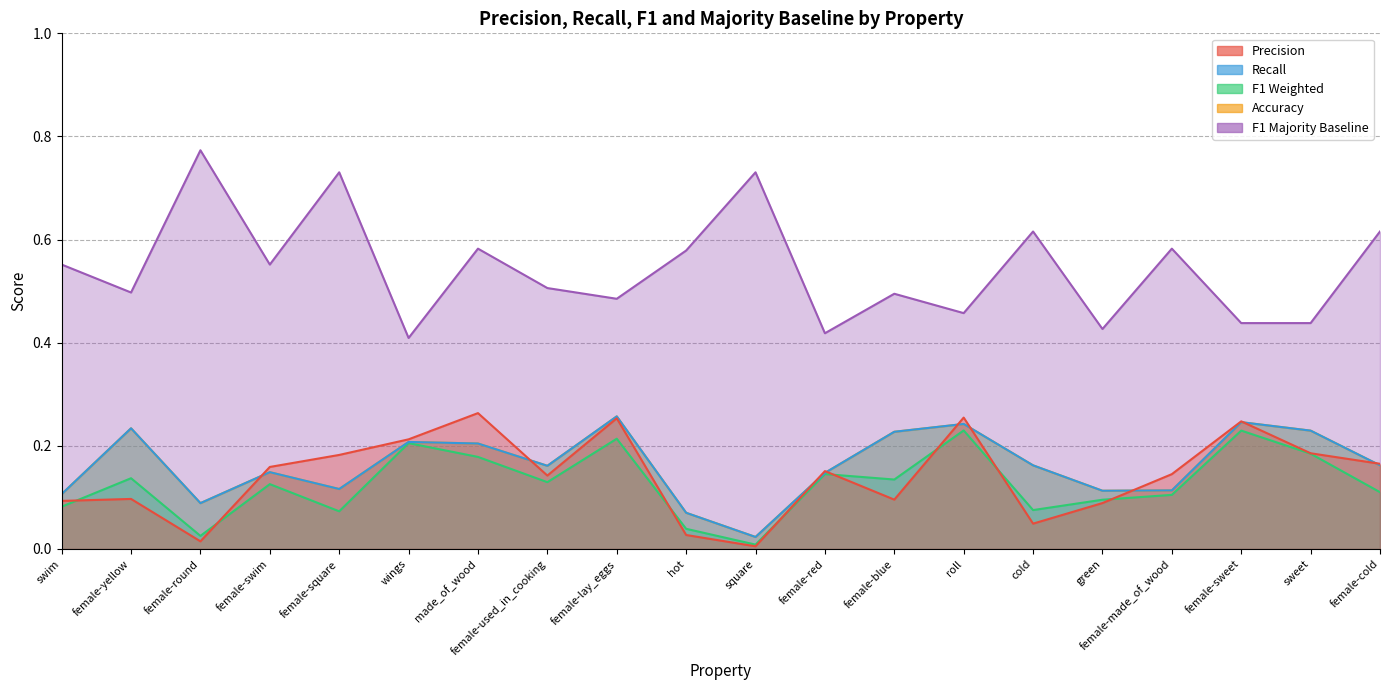

Which series has the largest total across all categories?

f1_majority